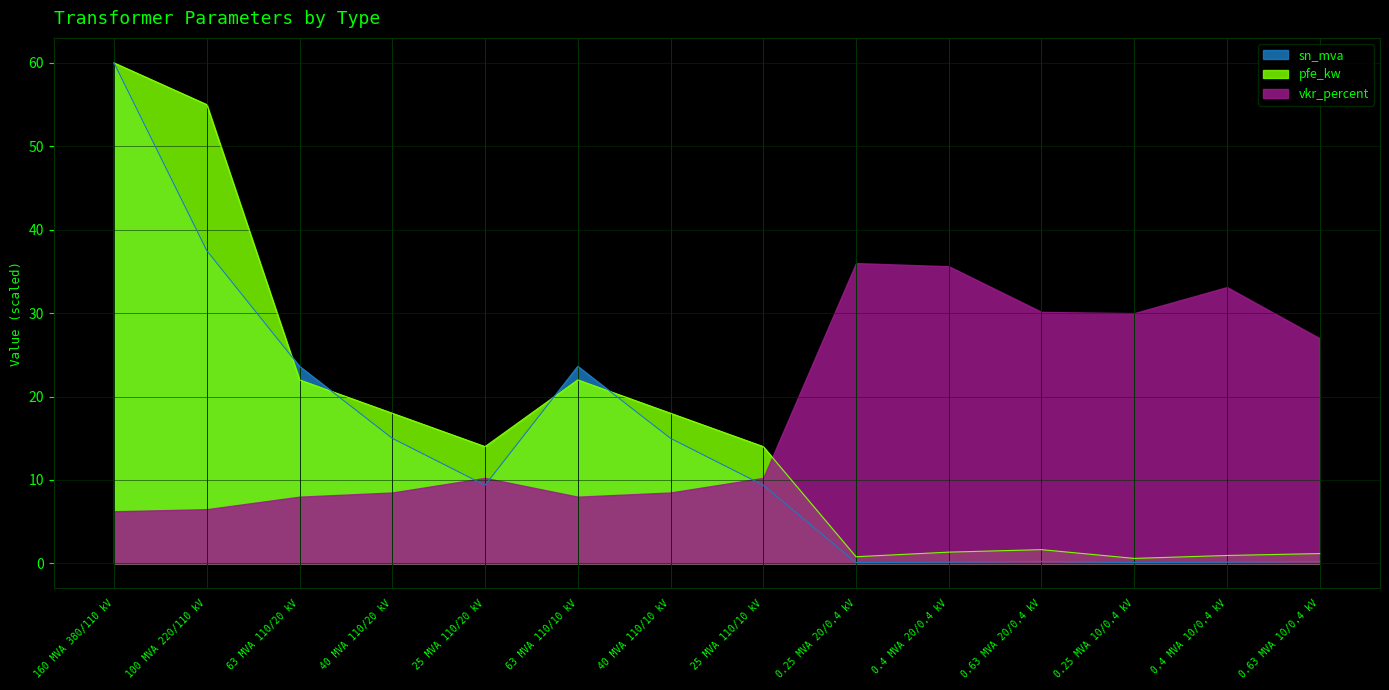

What is the approximate value of pfe_kw at 0.63 MVA 20/0.4 kV?

1.6